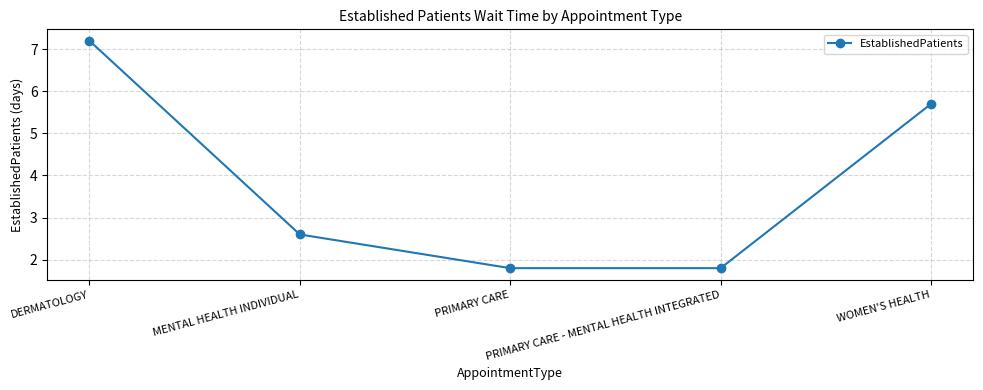

What is the label of the 1st point from the right?

WOMEN'S HEALTH